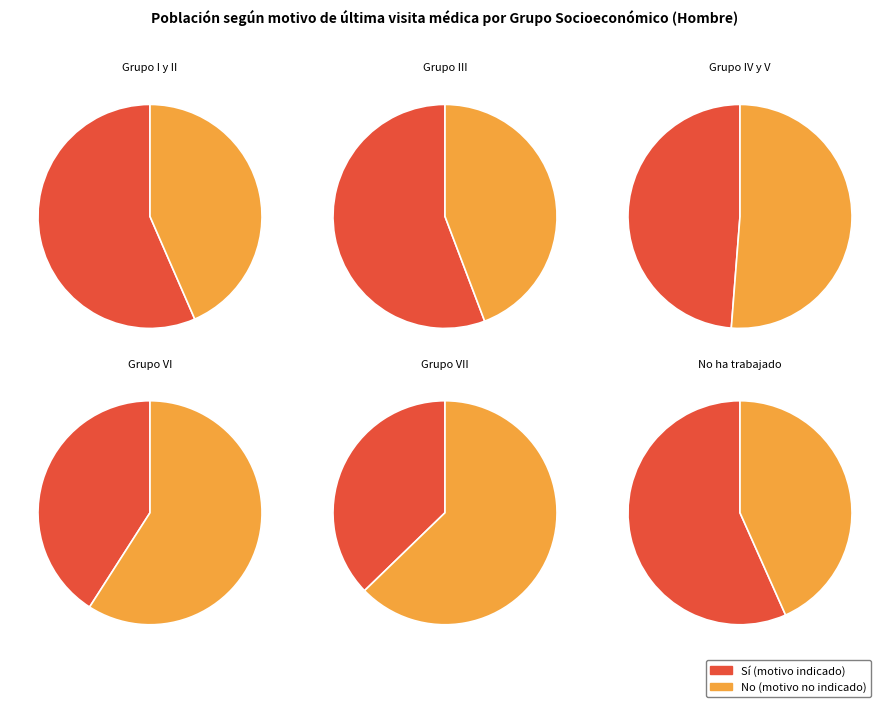

Rank the categories by No ha trabajado value from lowest to highest.

No, Si